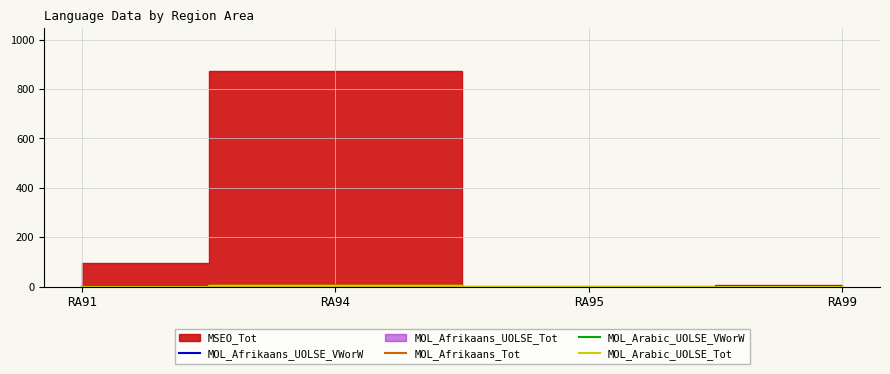

How many MOL_Arabic_UOLSE_Tot values are between 0 and 4?

4